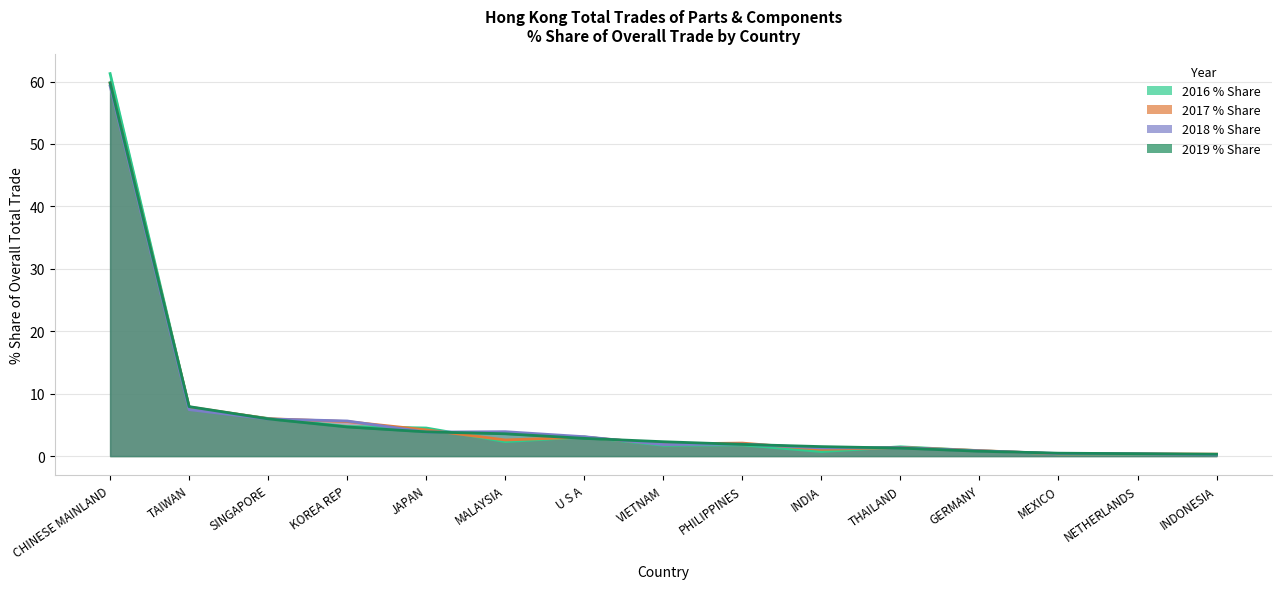

Rank the series by their maximum value, from highest to lowest.

2016 % Share, 2019 % Share, 2017 % Share, 2018 % Share